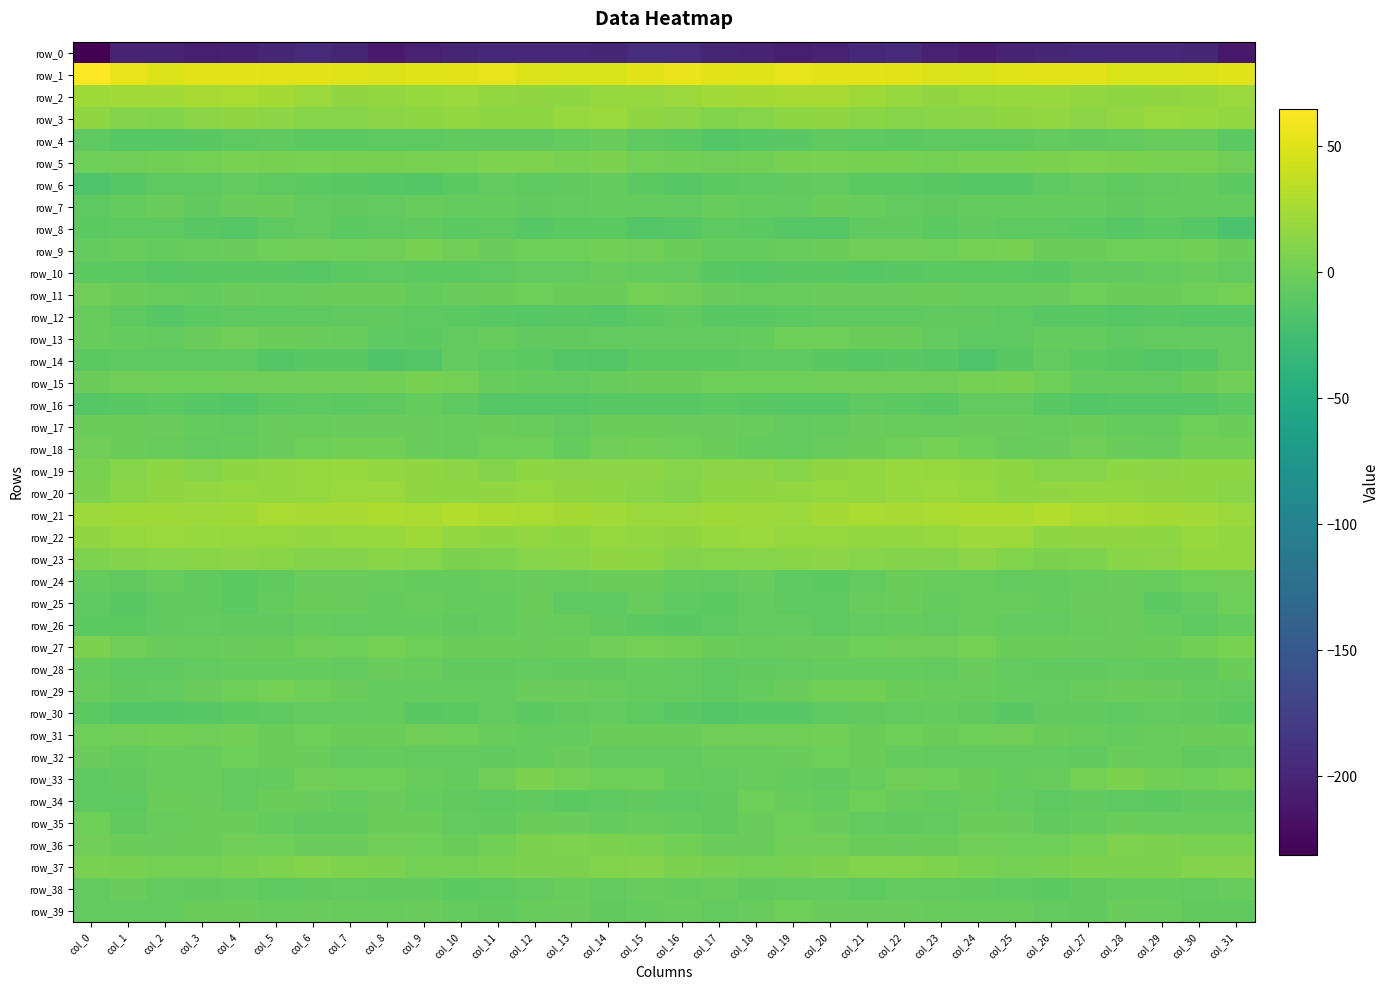

Which has a higher value, col_24 or col_30?

col_30